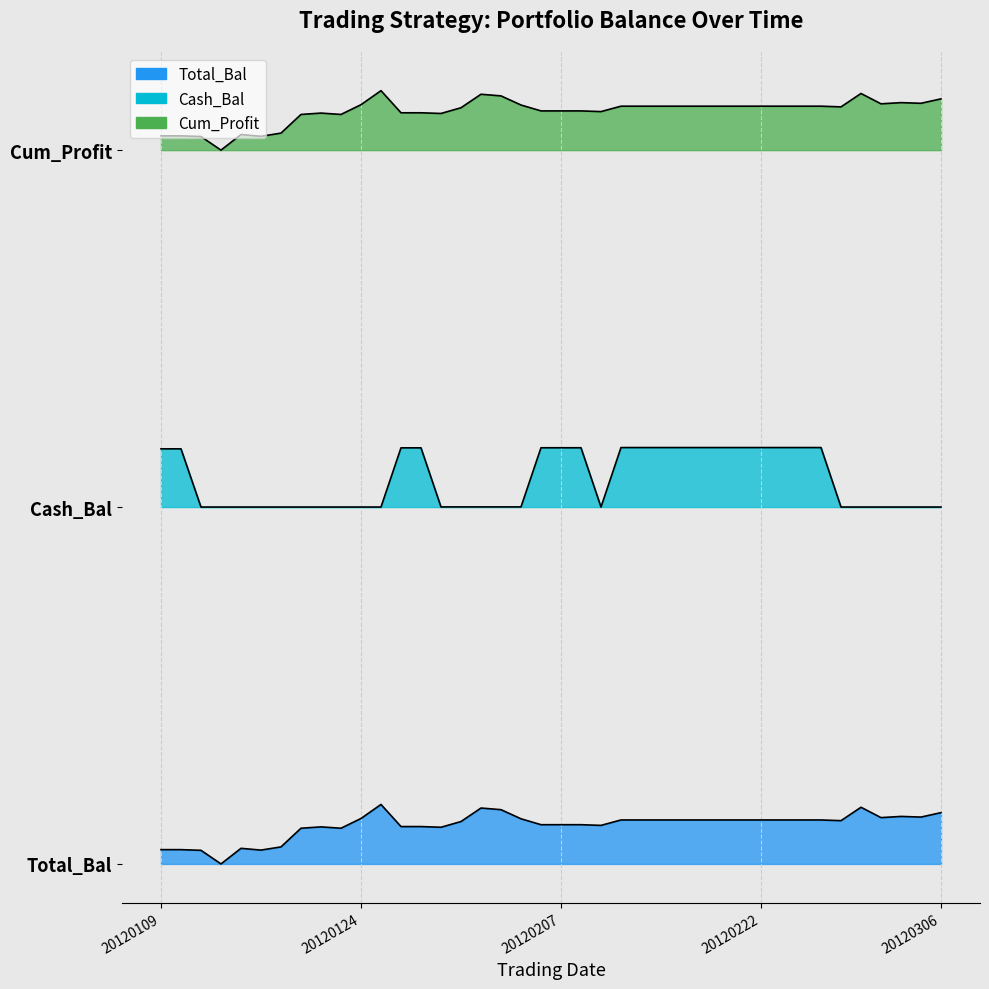

At 34, list the series in order from smallest to largest.

Total_Bal, Cash_Bal, Cum_Profit